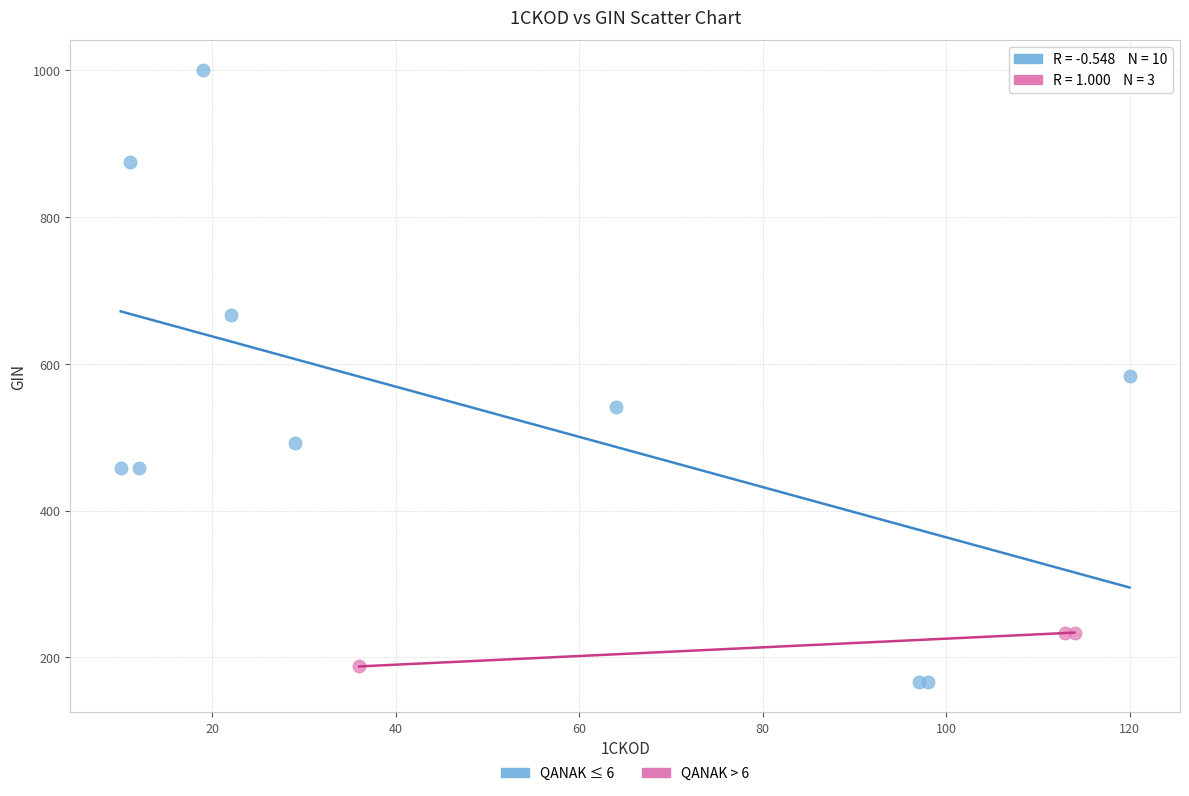

Which series contains the highest Y value?

QANAK ≤ 6